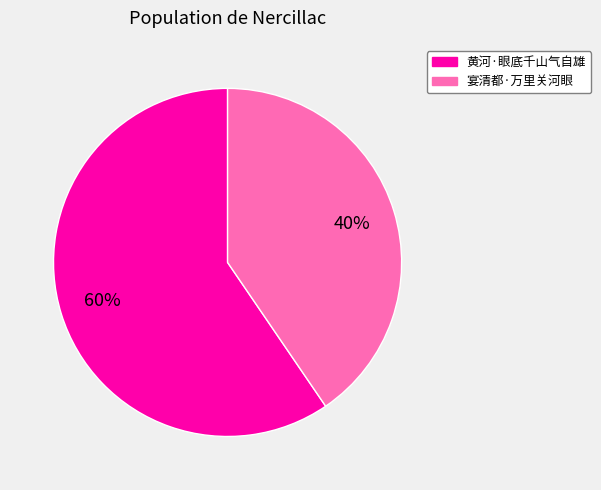

Which slice is the largest?

黄河·眼底千山气自雄